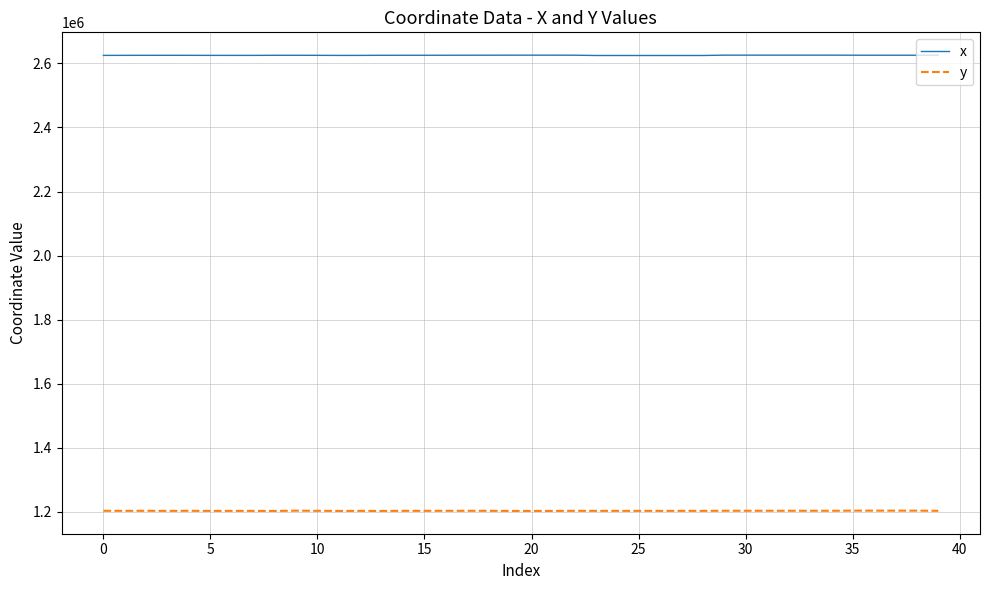

How many categories are shown in the chart?

40